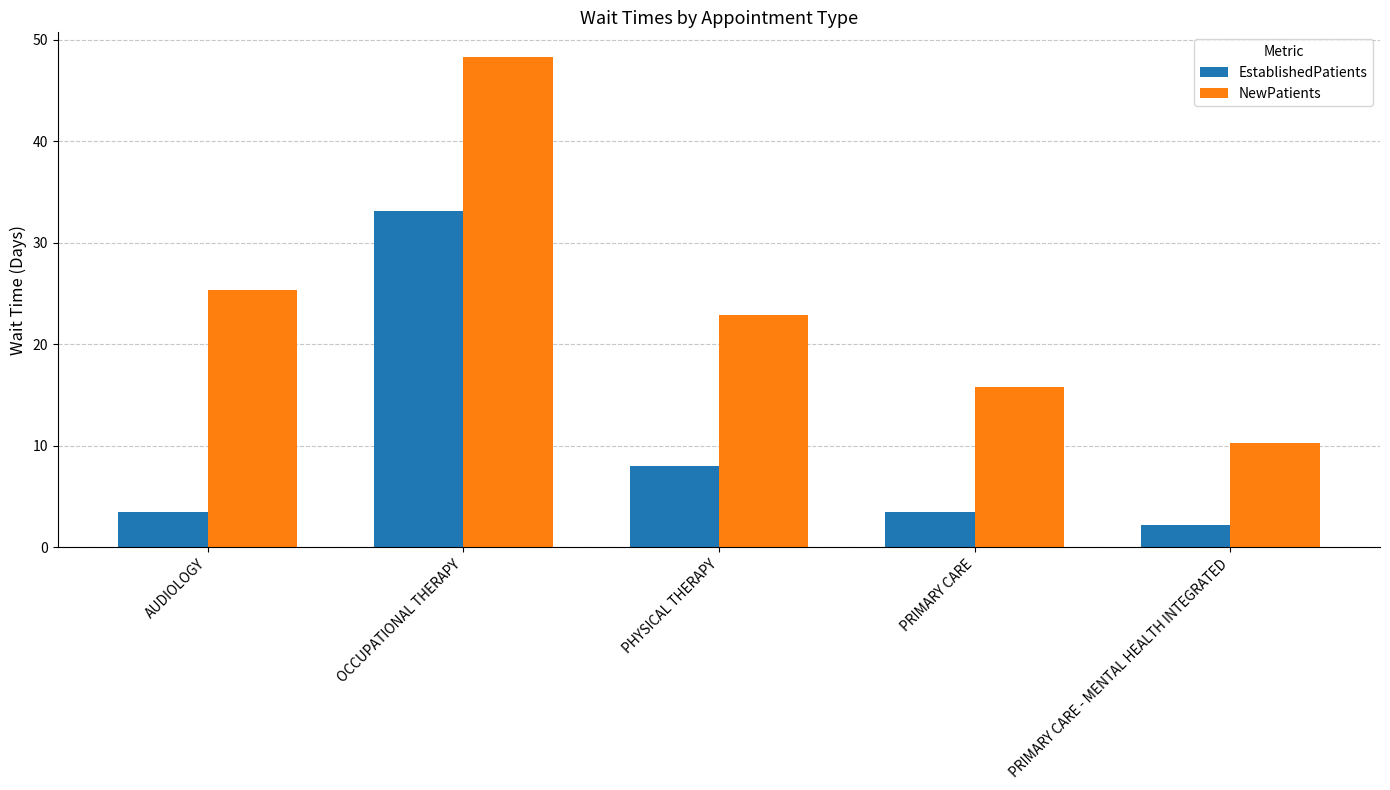

At which label is NewPatients closest to 29?

AUDIOLOGY